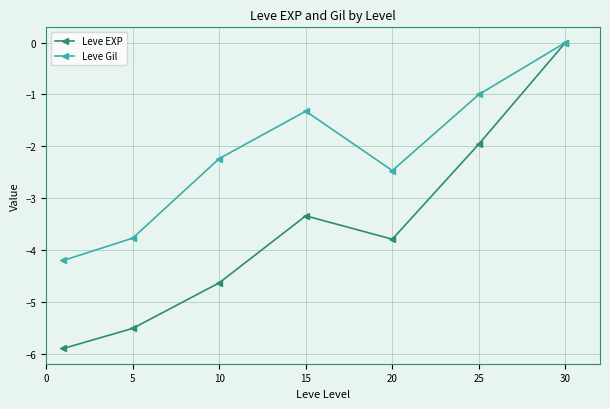

How many lines are shown in the chart?

2